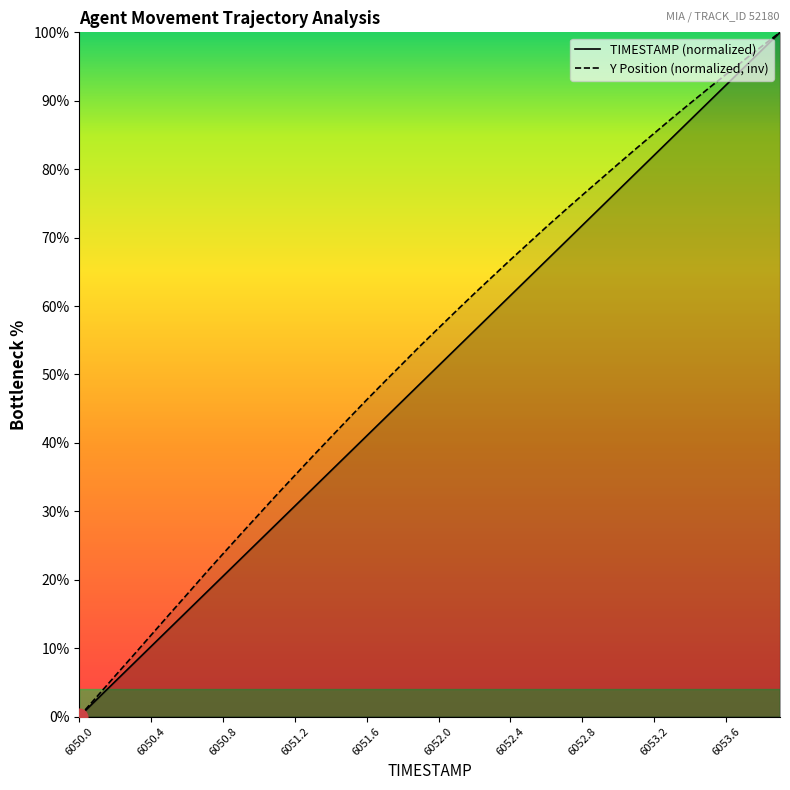

What position from the right is 6051.2?

28